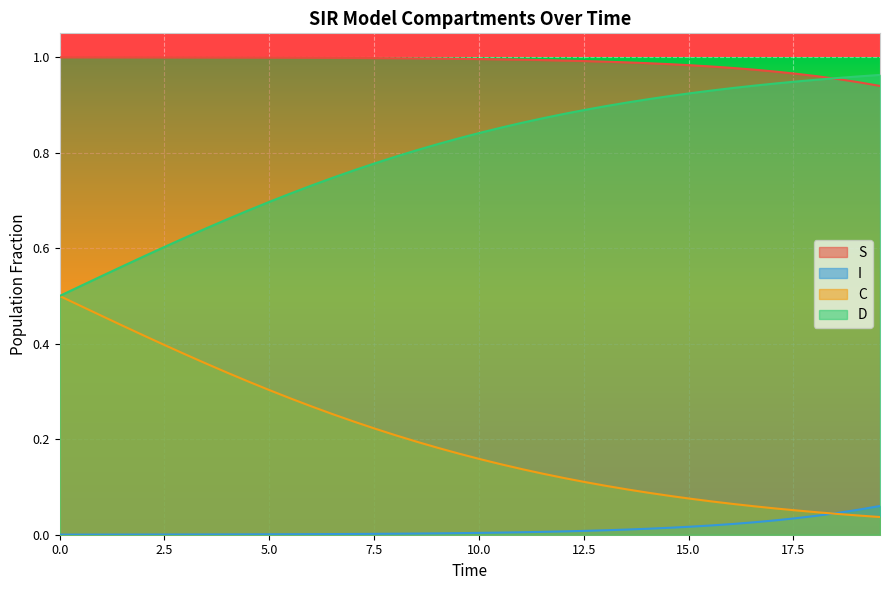

Rank the series by their average value, from lowest to highest.

I, C, D, S